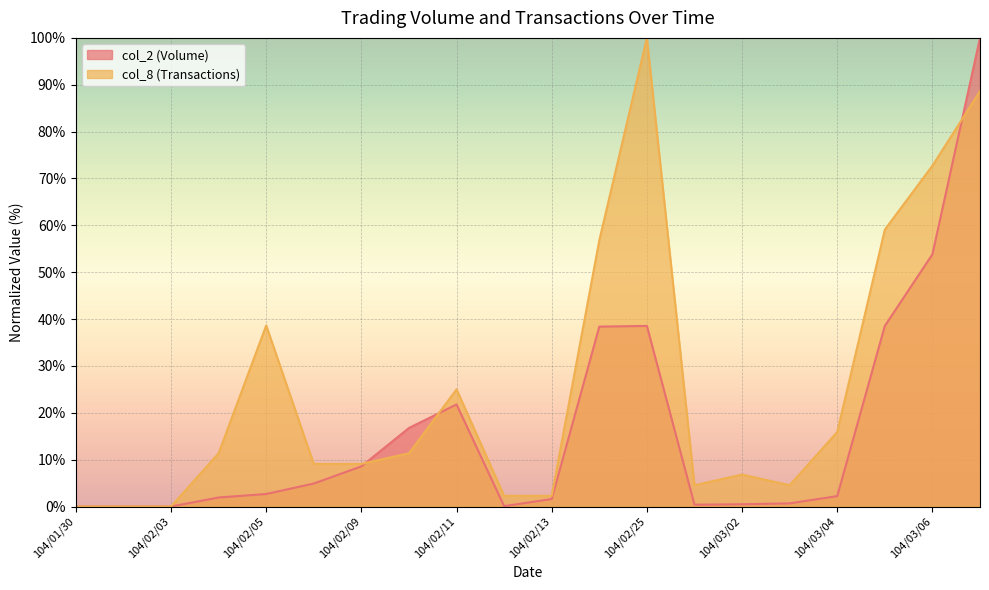

What is the total value across all series at 104/02/05?

41.3